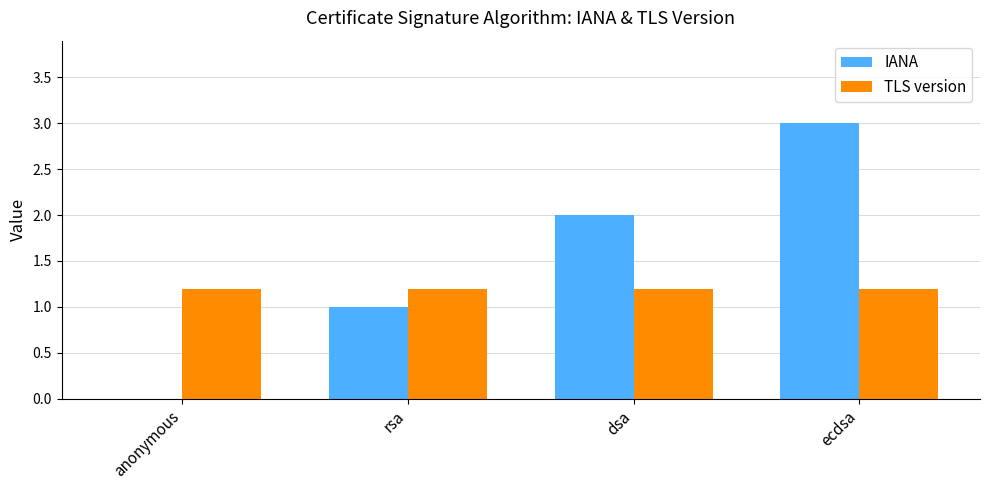

What value does the TLS version series have at anonymous?

1.2